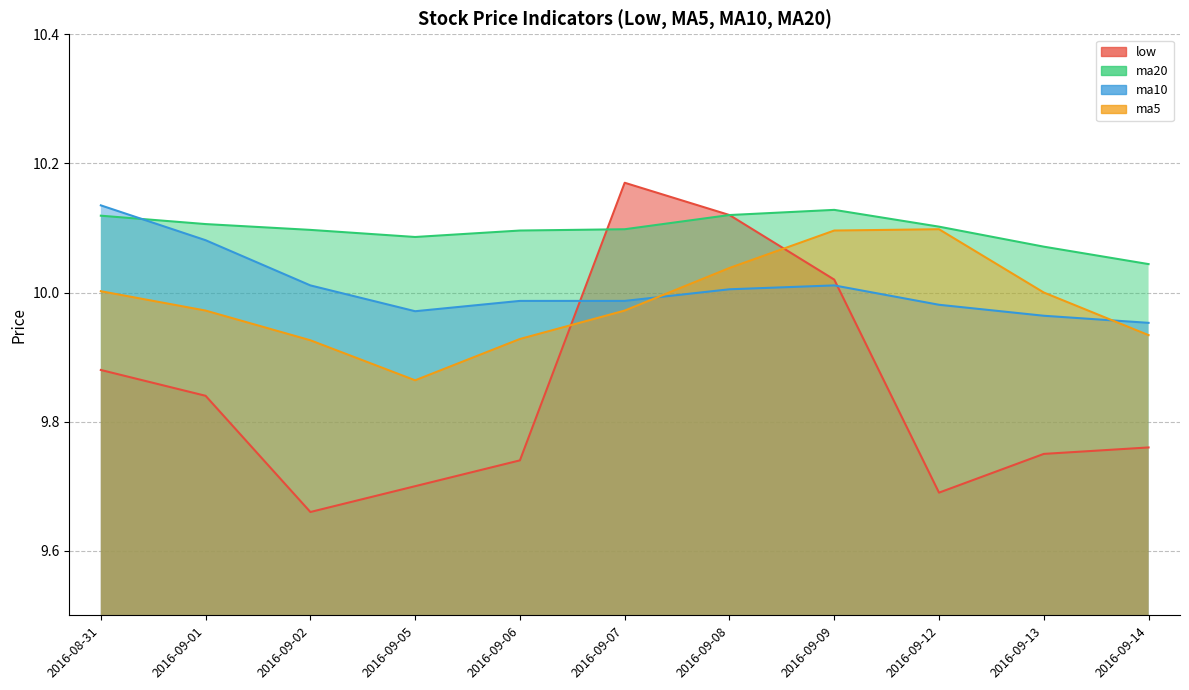

True or false: ma5 has more than 1 interior local peaks.

False